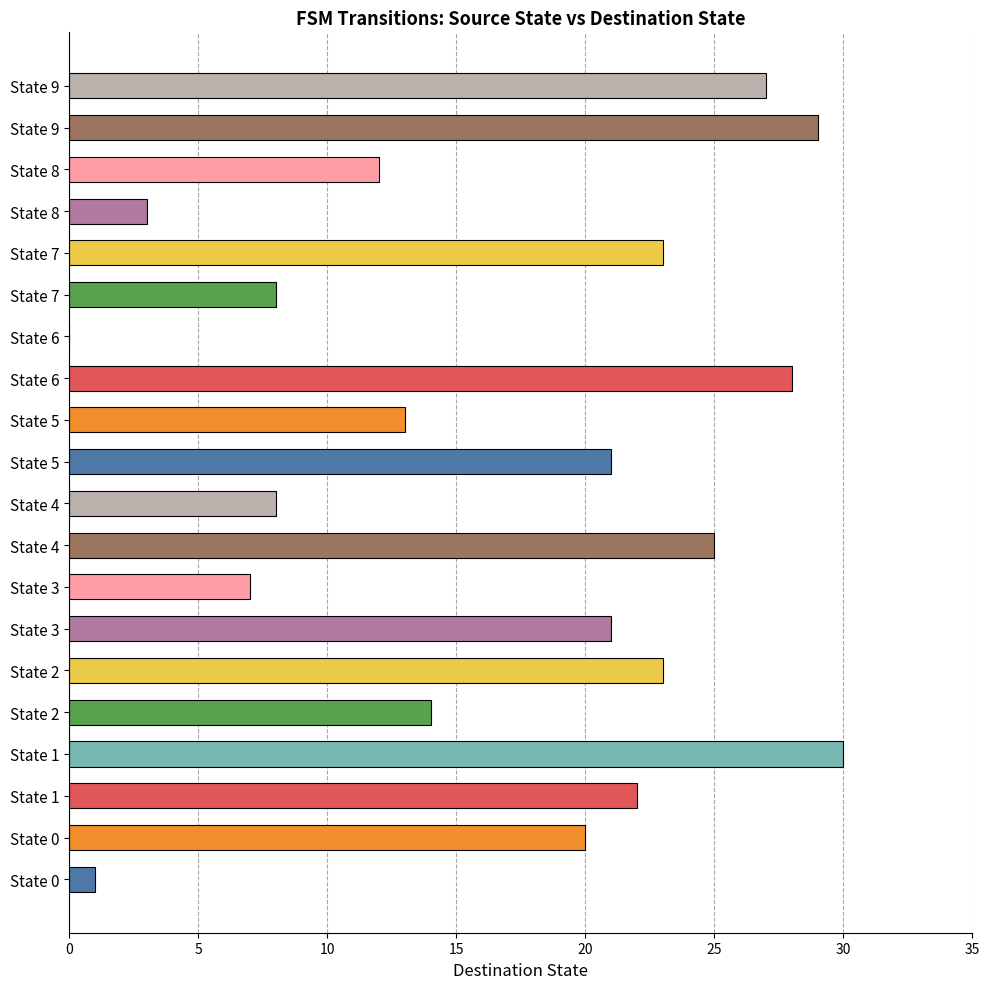

How many values are above zero?

19